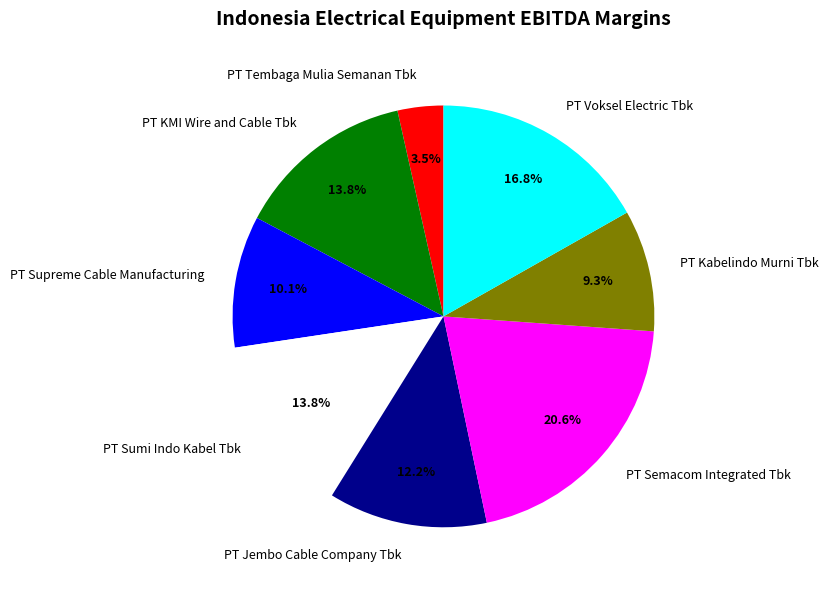

To the nearest percent, what is the average slice percentage?

12%